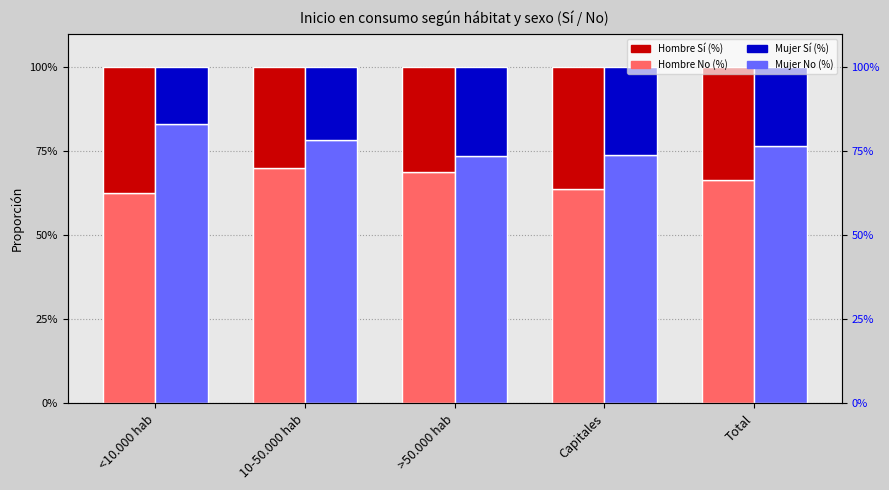

True or false: Hombre No (%) has a value of 0.6 at Capitales.

True